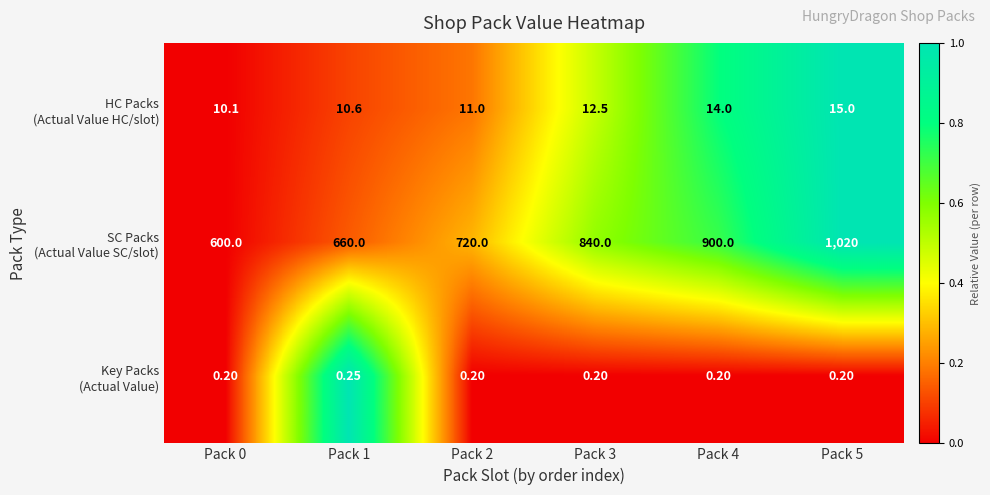

Count the number of categories in the chart.

6